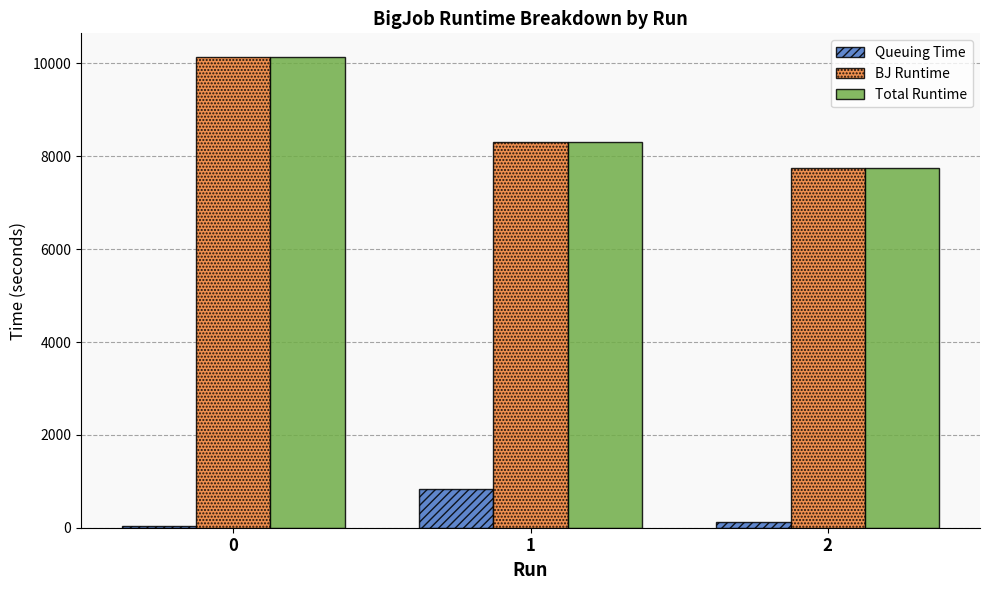

Reading left to right, transcribe all the data shown in this chart.

Queuing Time: 38.4	832.9	119.4
BJ Runtime: 10141.0	8312.4	7747.8
Total Runtime: 10142.3	8313.7	7749.2